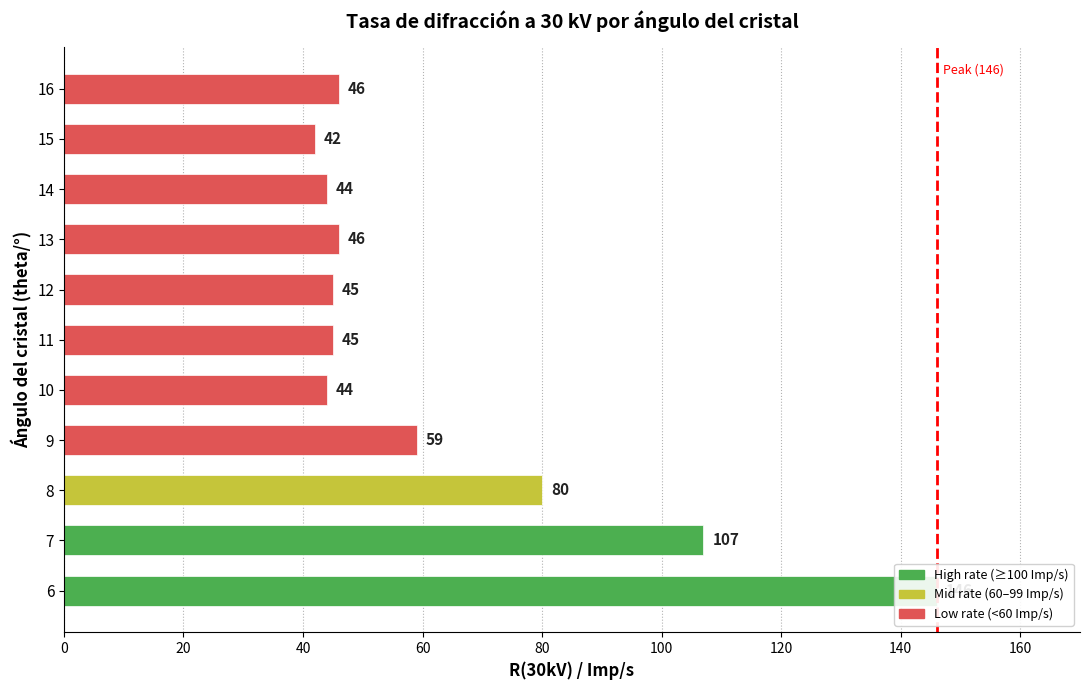

What is the change in value from 11 to 15?

-3